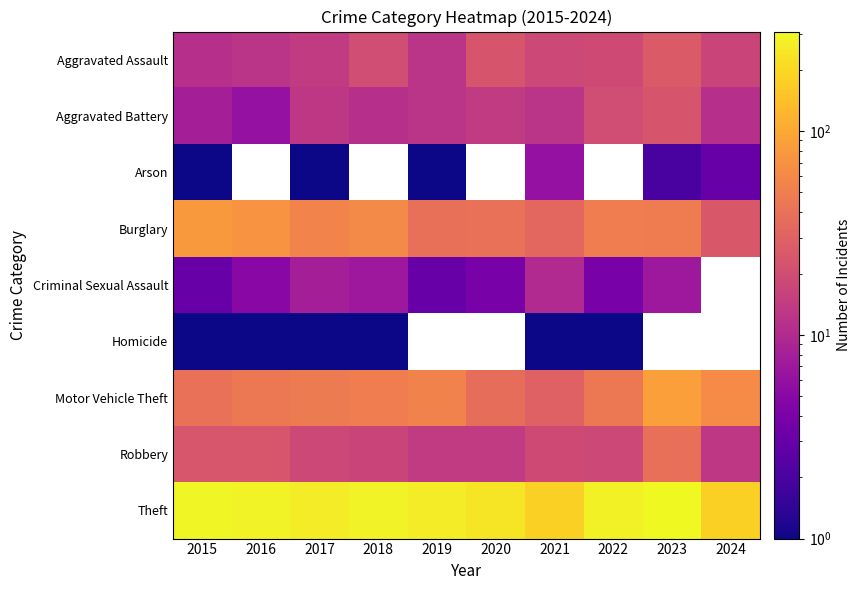

True or false: Burglary has a value of 49.0 at 2023.

True